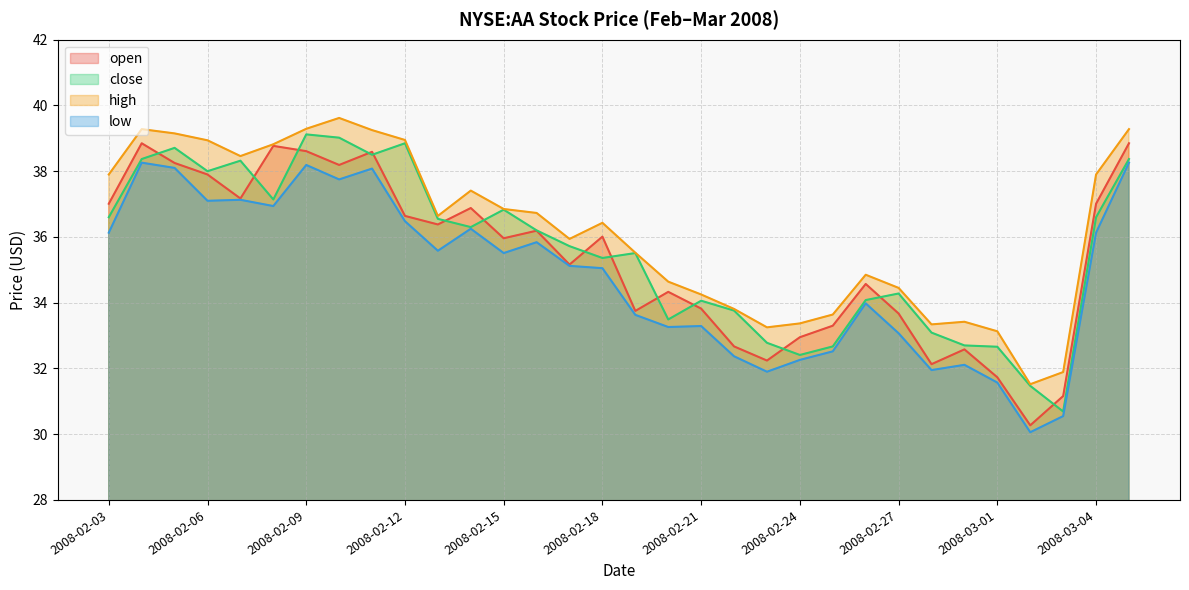

True or false: open and low intersect in this chart.

False